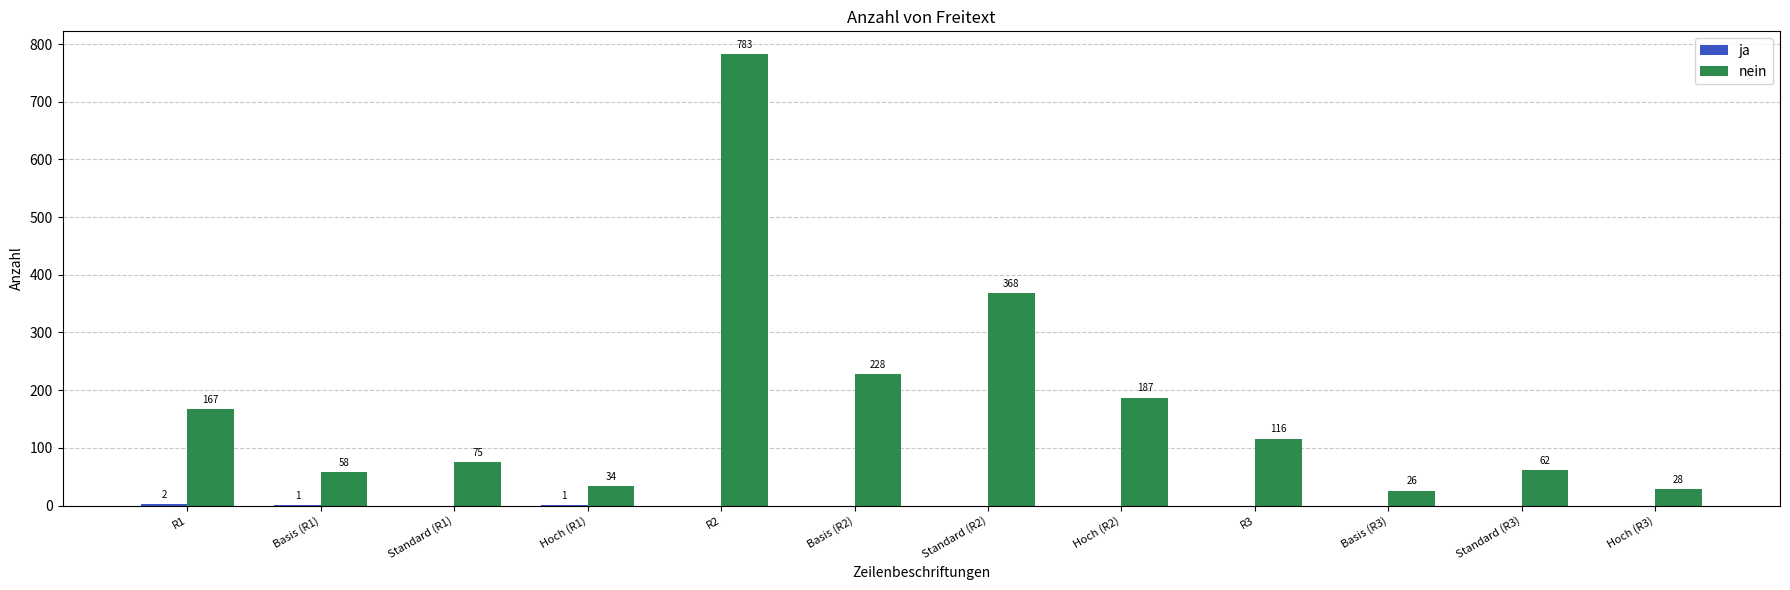

Which series changed the most between R1 and Hoch (R1)?

nein